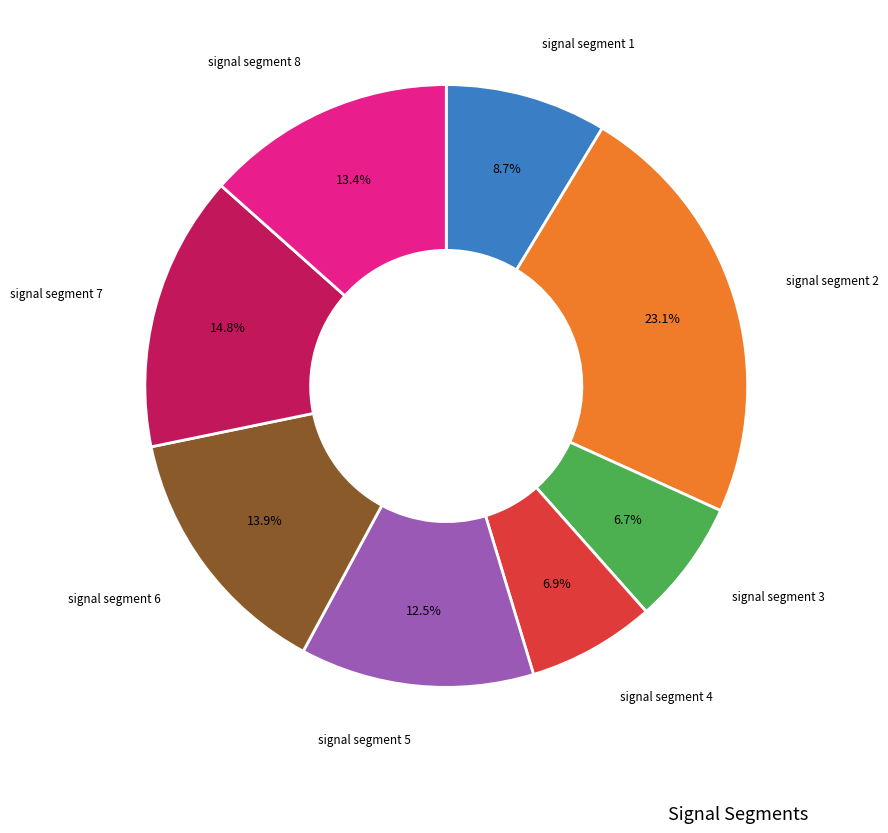

Is there a majority slice in this chart?

No